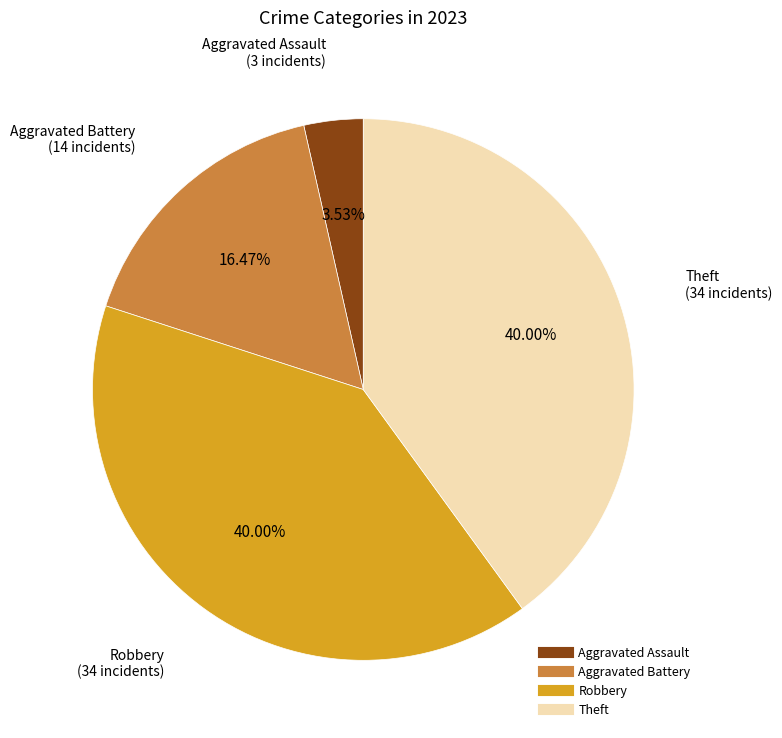

Does any single category account for the majority?

No